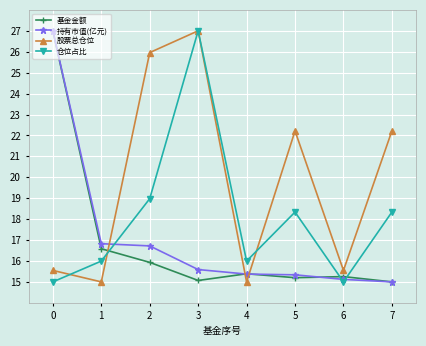

What is the value of the 仓位占比 point at the 1st from the left?

15.0